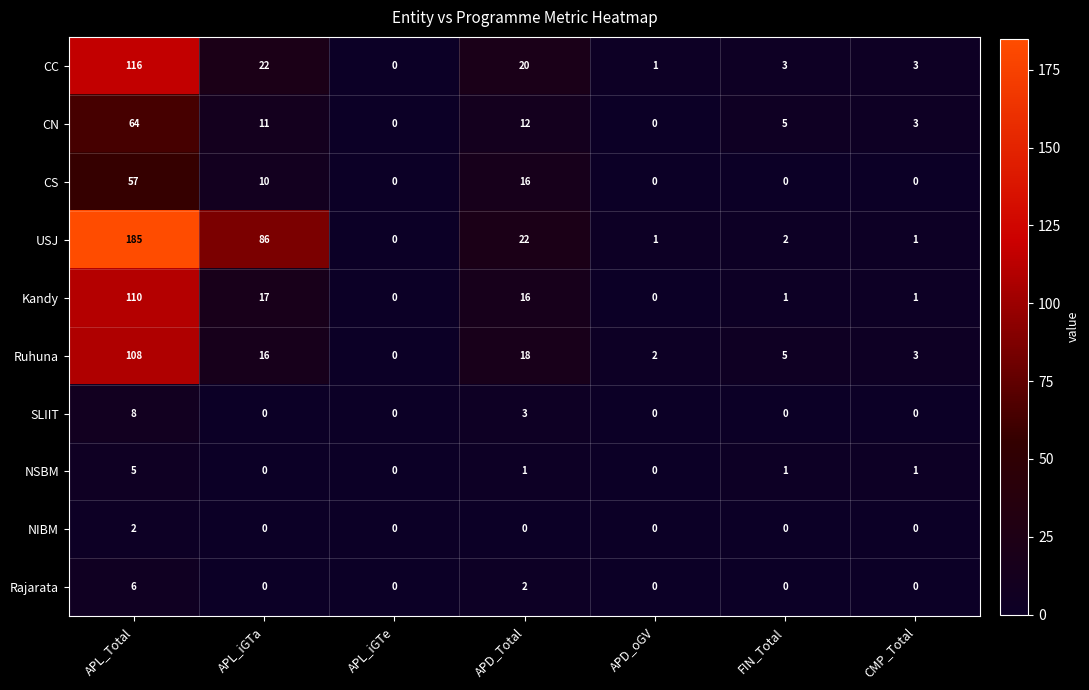

Count the number of categories in the chart.

7